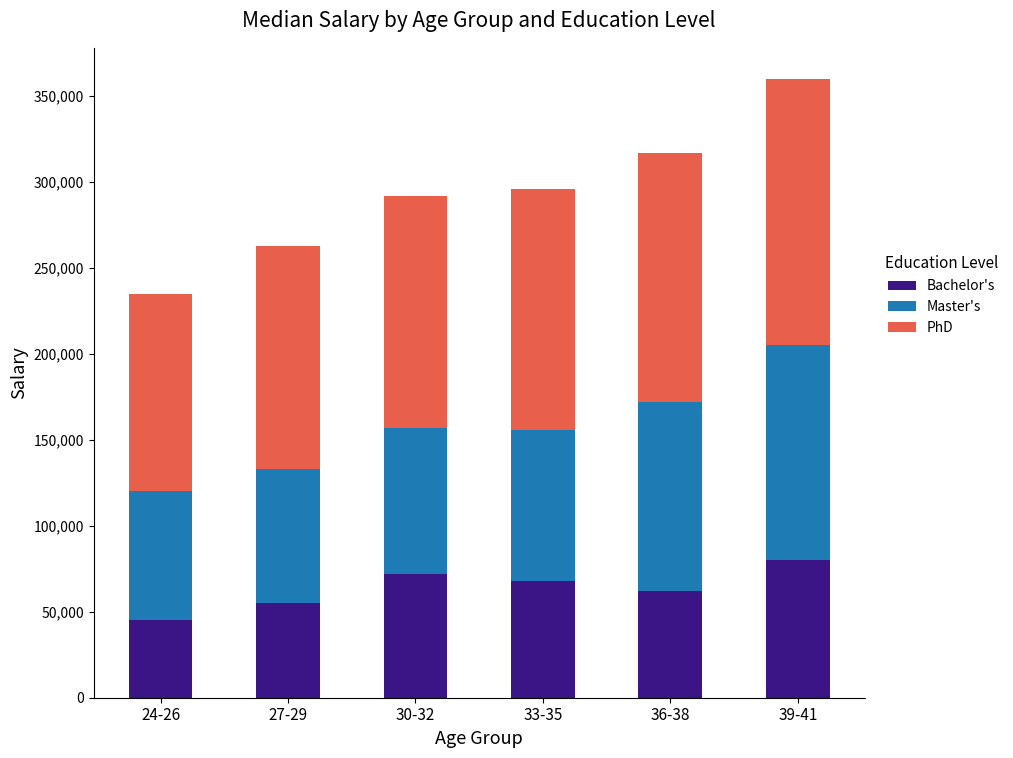

What is the difference between the maximum and second lowest values in the Bachelor's series?

25000